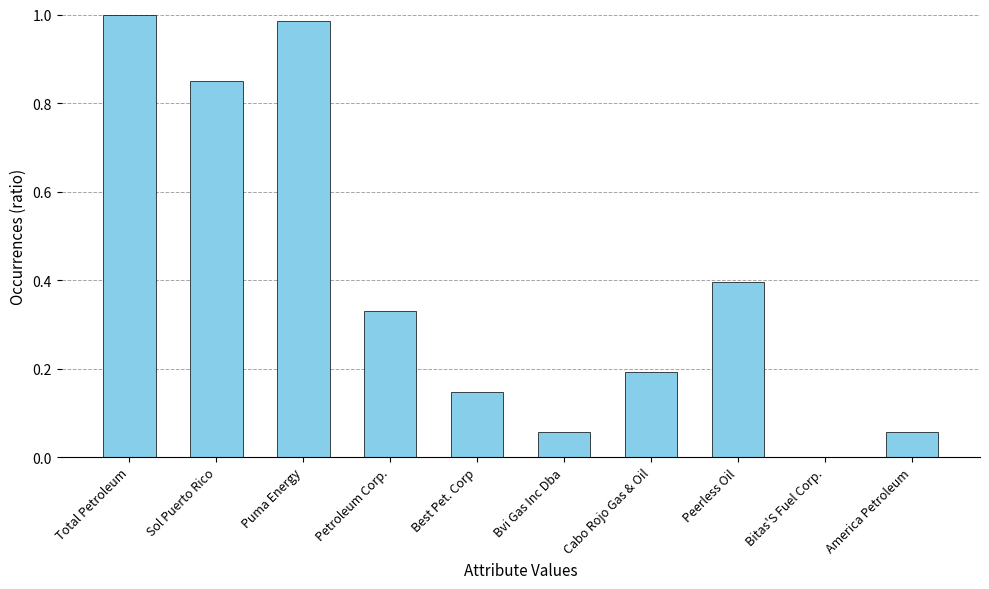

True or false: the data shows 0.4 at Peerless Oil.

True